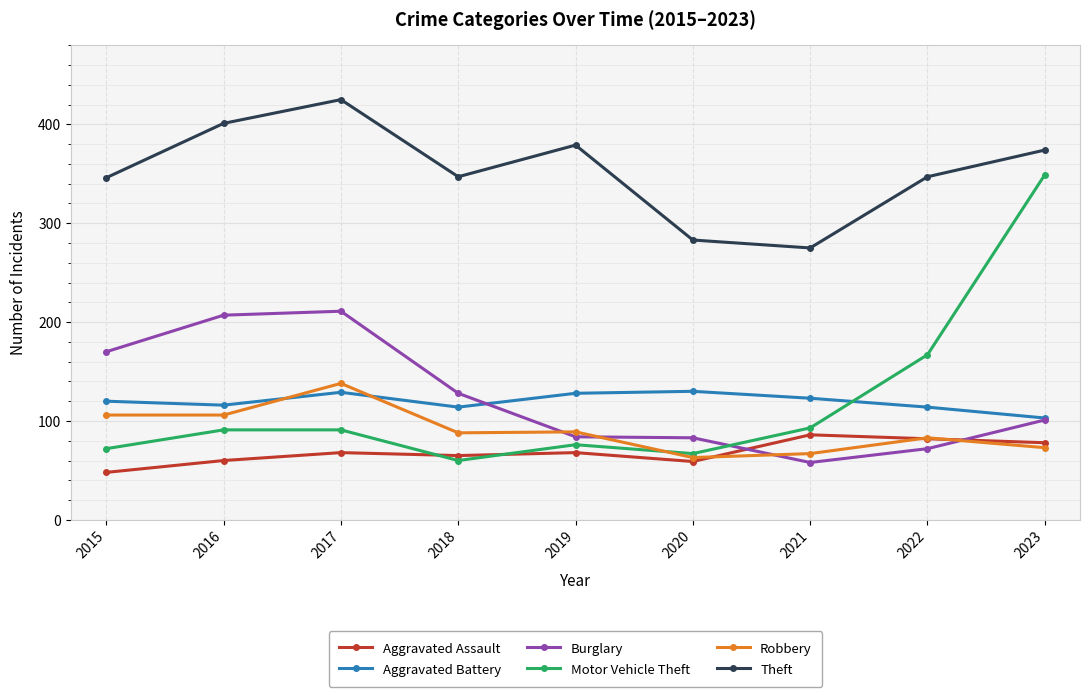

What is the greatest value displayed?

425